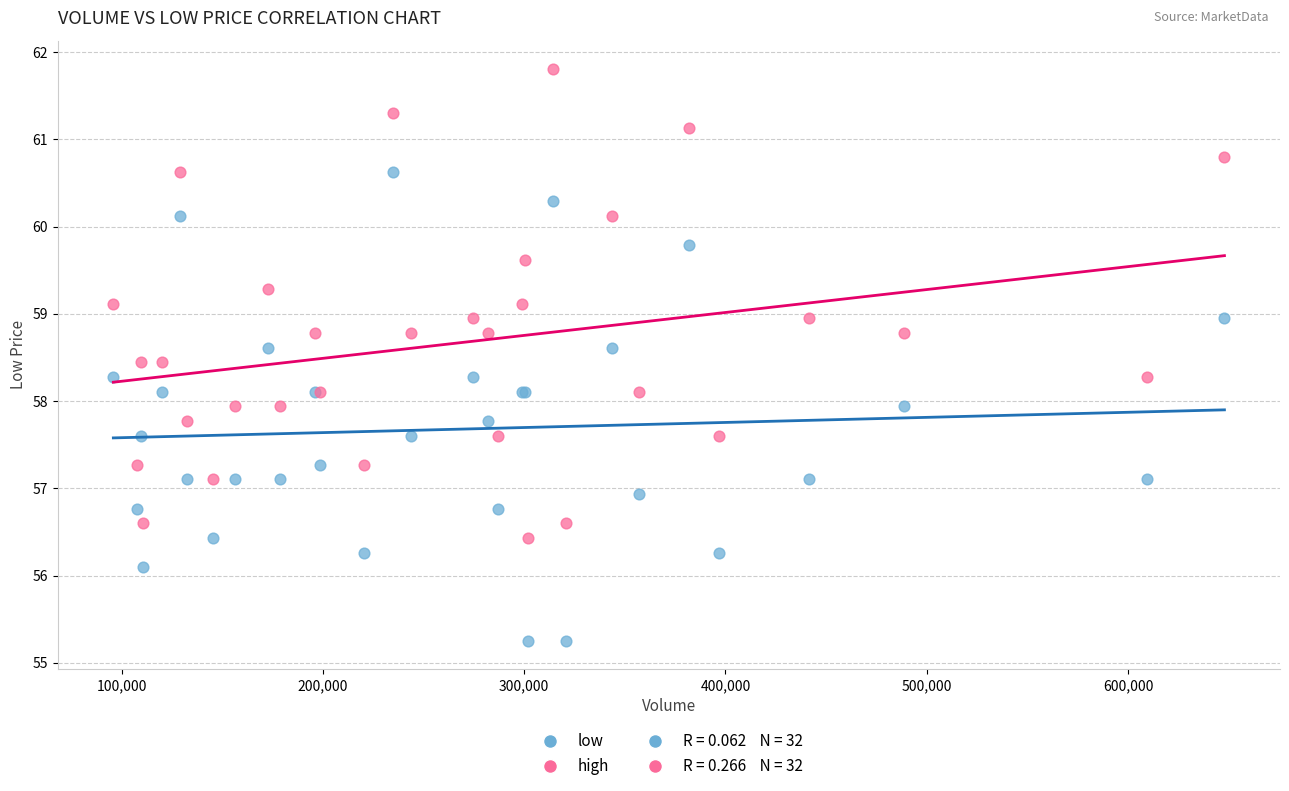

Which series contains the lowest Y value?

low